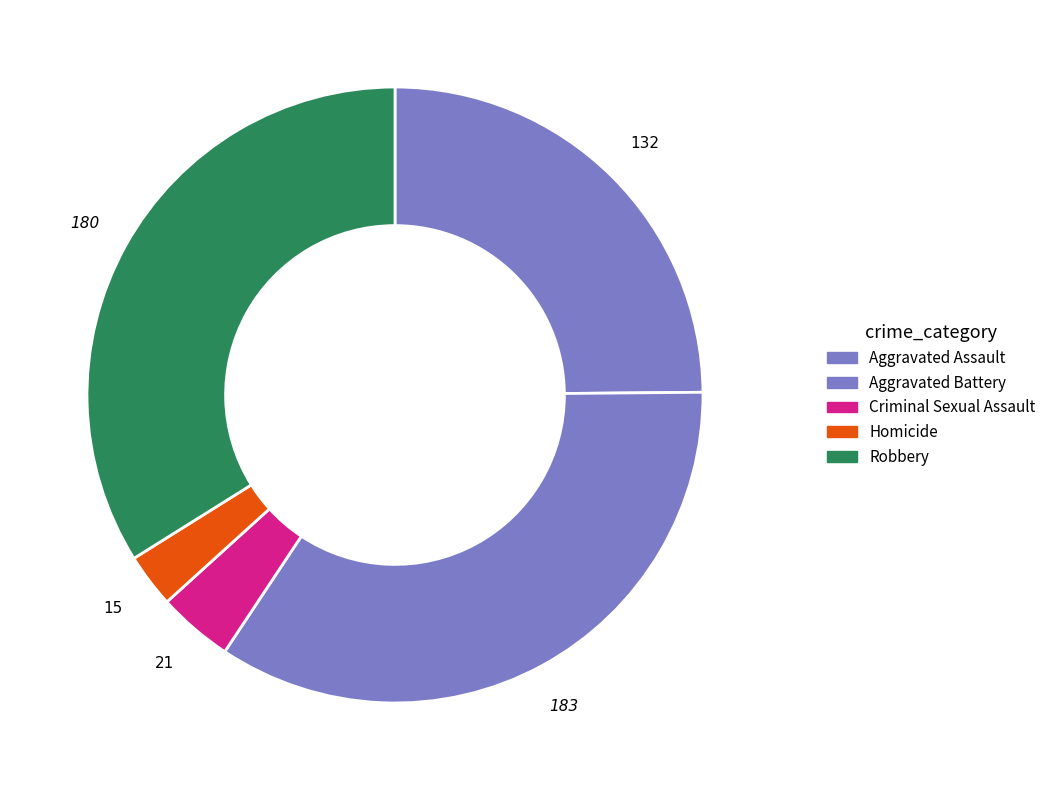

Rank the categories by value from highest to lowest.

Aggravated Battery, Robbery, Aggravated Assault, Criminal Sexual Assault, Homicide